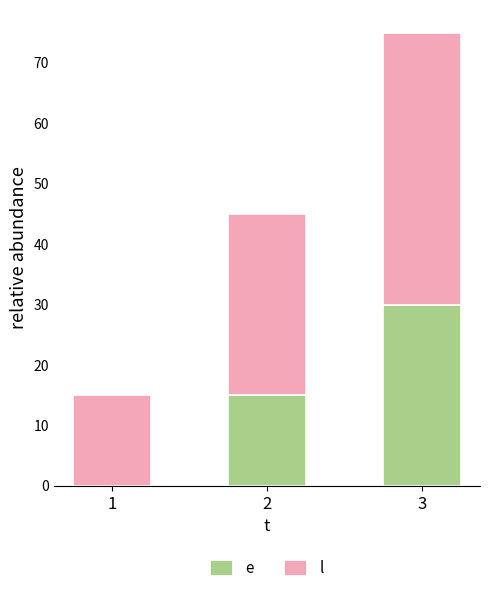

What is the total value across all series at 1?

15